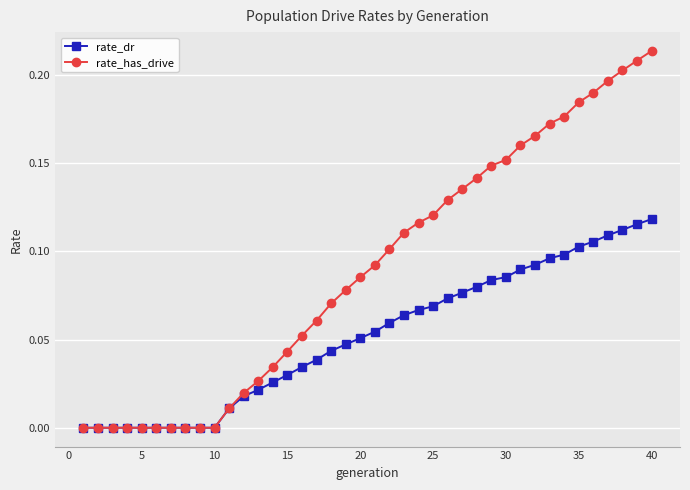

Which series has the largest range (max minus min)?

rate_has_drive